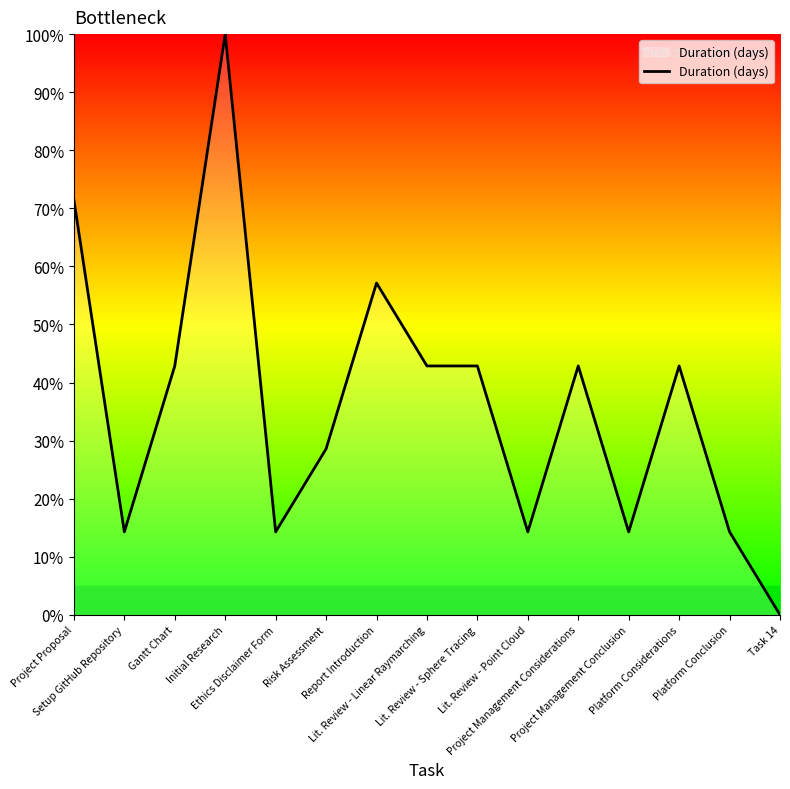

What is the maximum value shown in the chart?

100.0